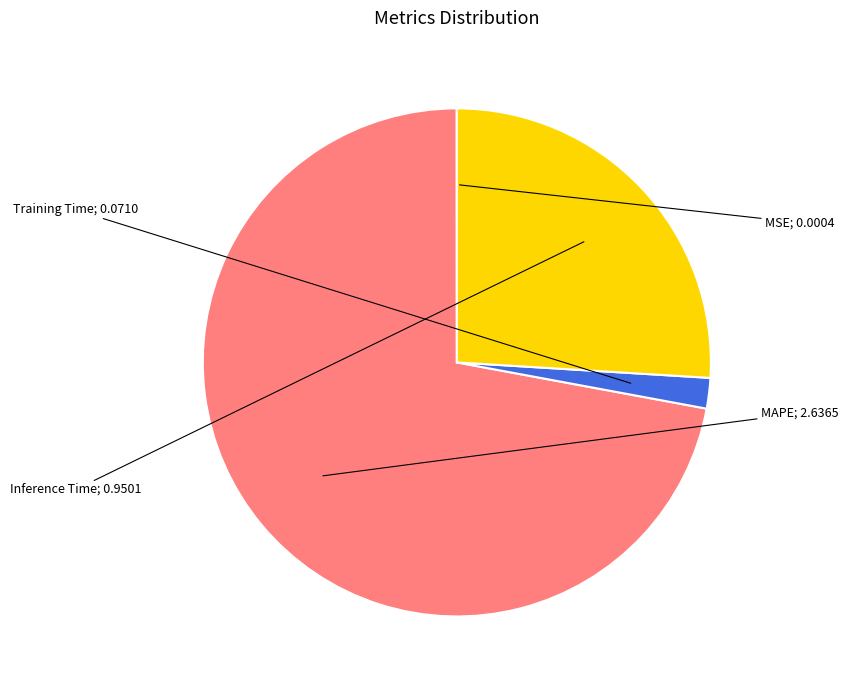

Is there a majority slice in this chart?

Yes